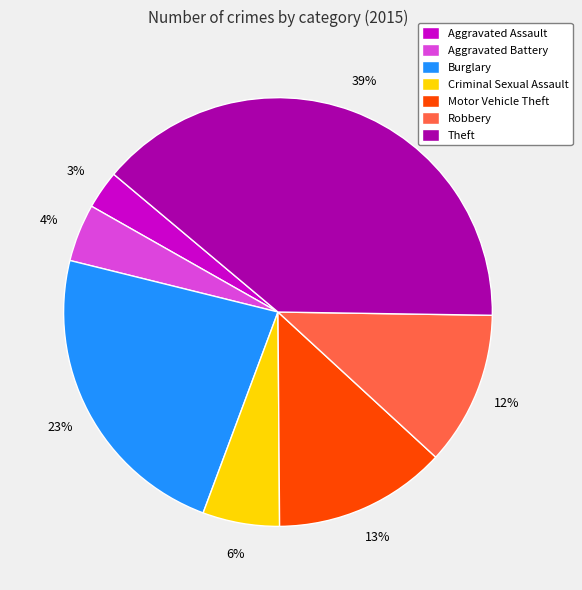

Which slice is the largest?

Theft